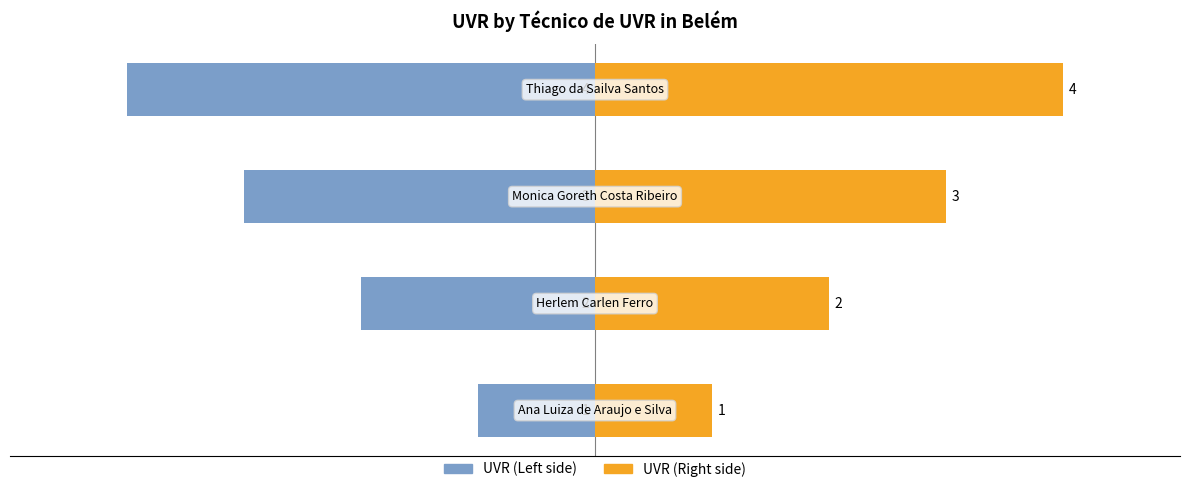

How many data points in UVR (Right) are less than 3?

2